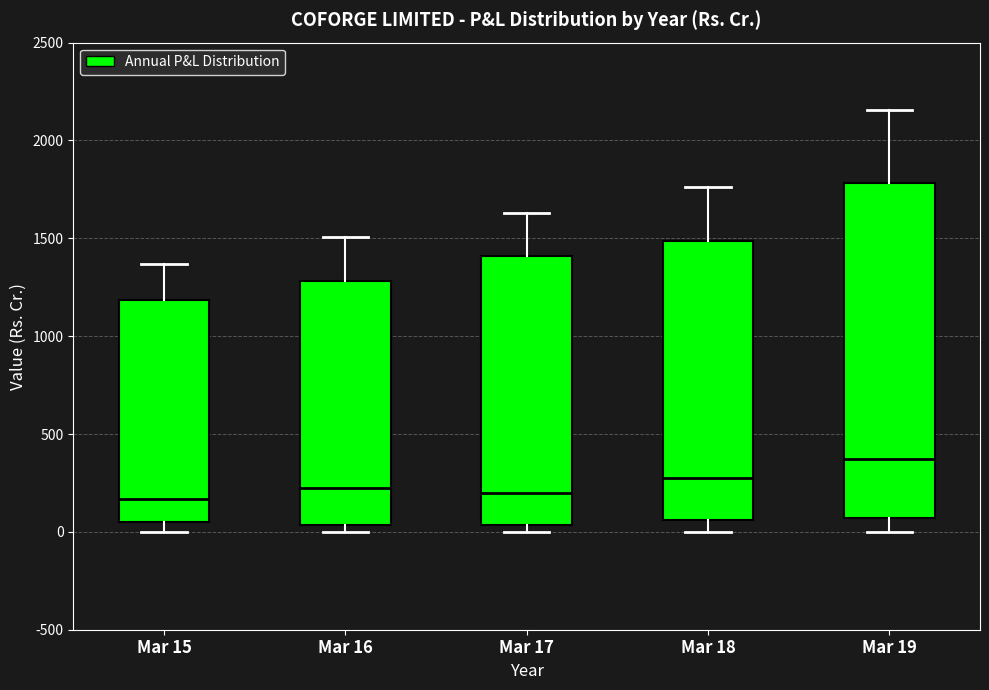

Which box is the tallest, from its lower edge to its upper edge?

Mar 19